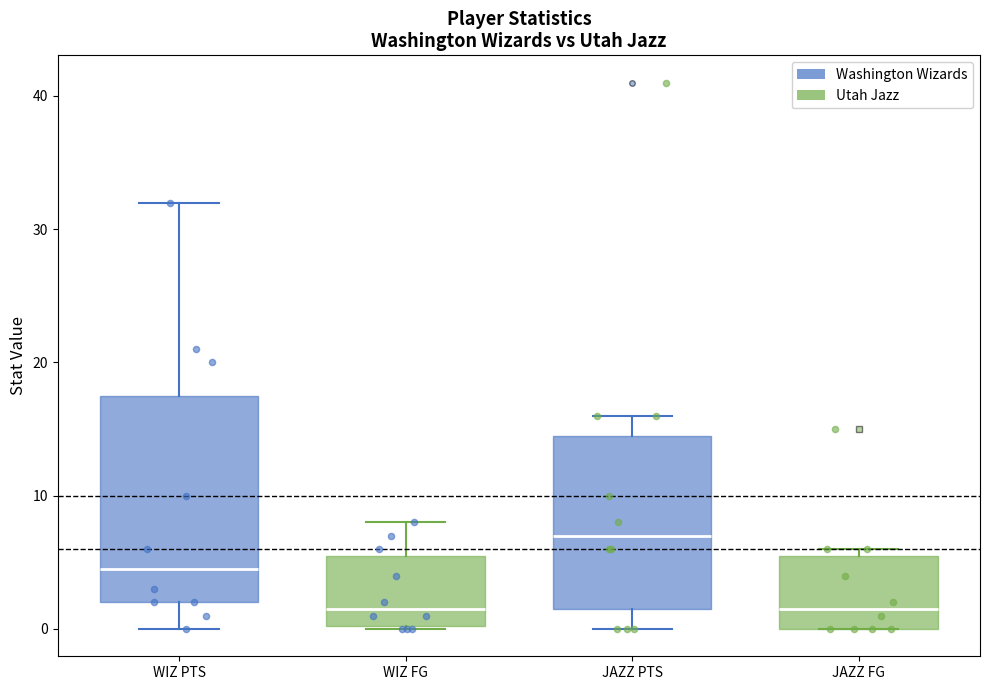

Where is the upper edge of the box for JAZZ FG on the y-axis? The values are not printed on the chart, so give them approximately, as read against the axis.

6